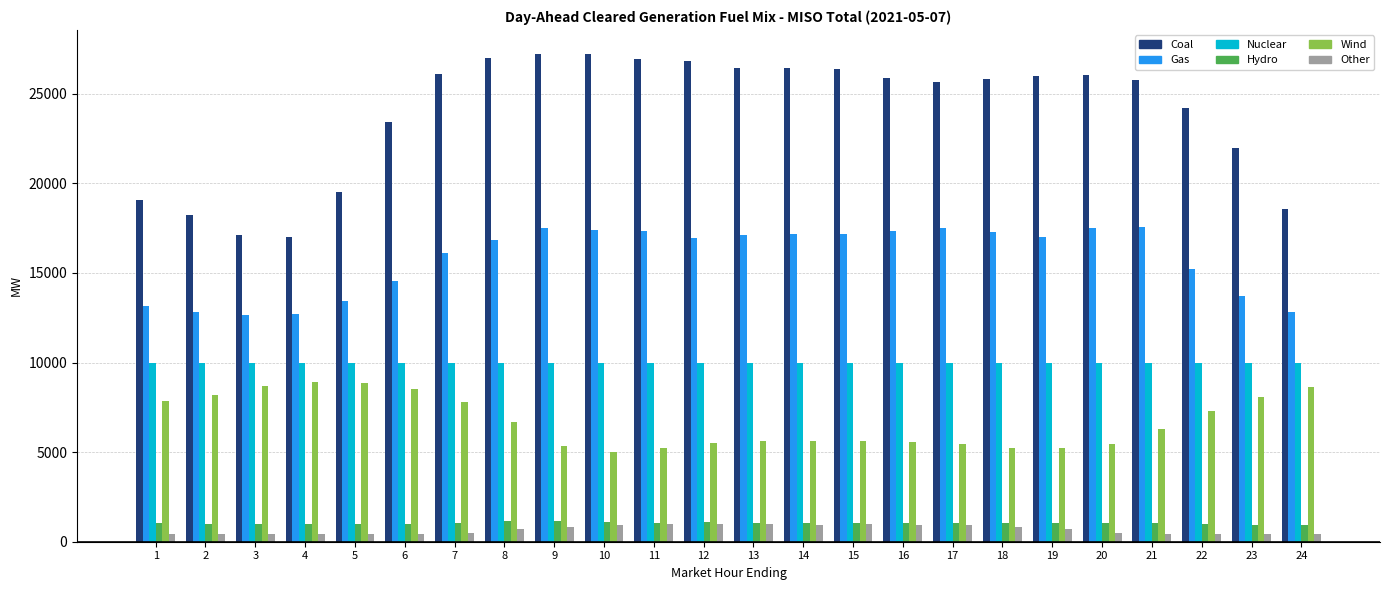

Is it true that Wind equals 12579.7 at 2?

False